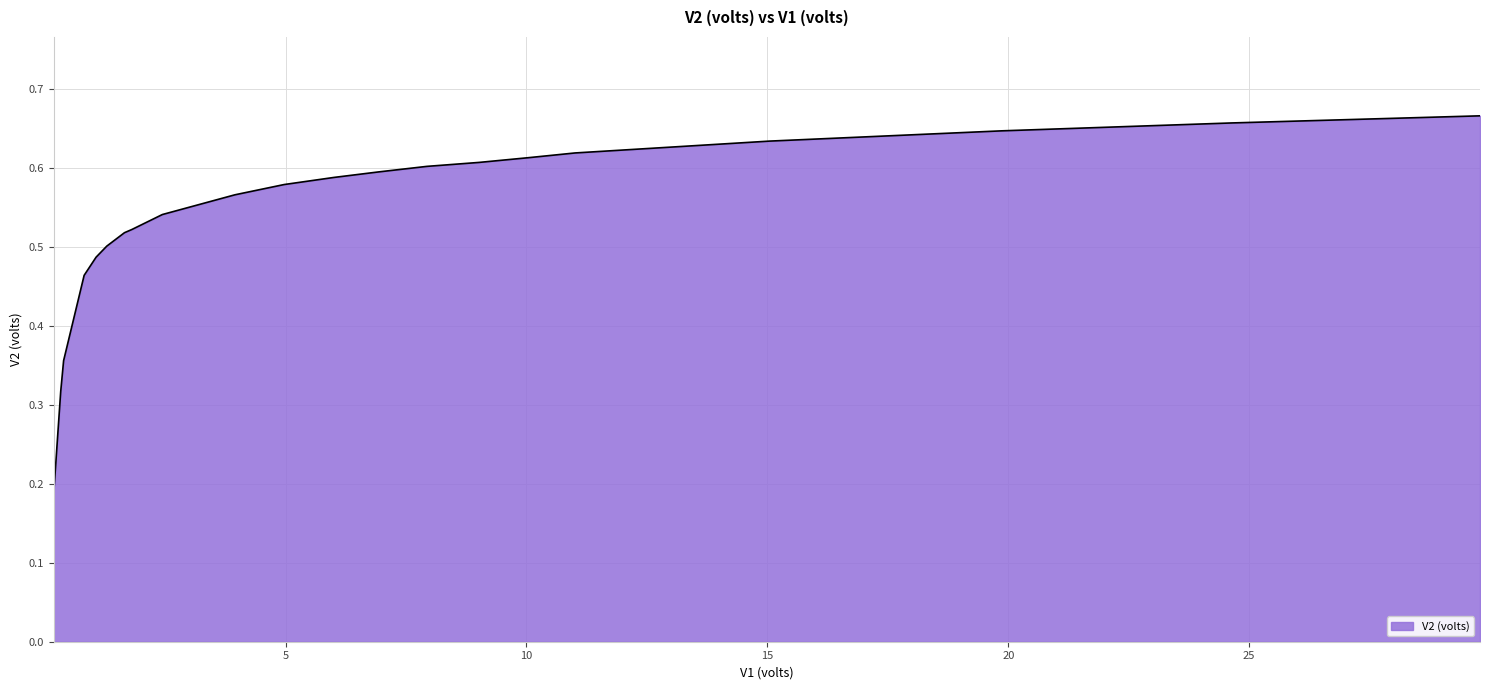

What is the value of the 10th point from the left?

0.6